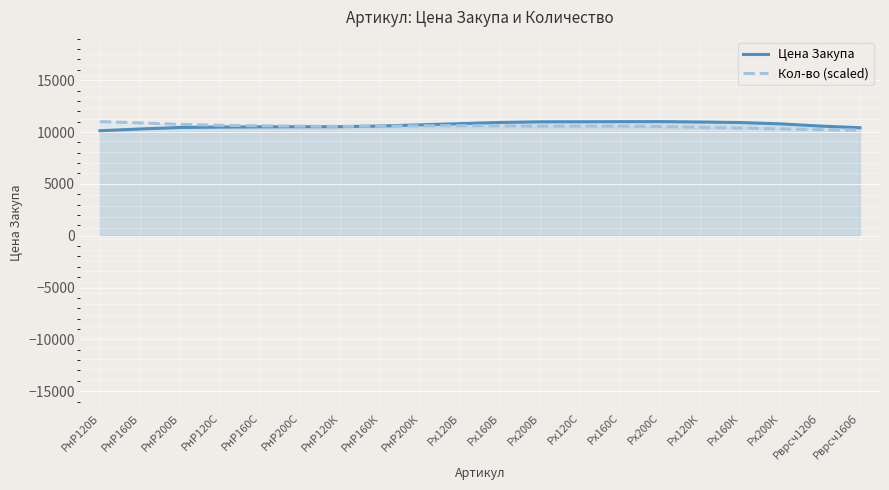

Which series changed the most between РнР160С and Рх200Б?

Цена Закупа